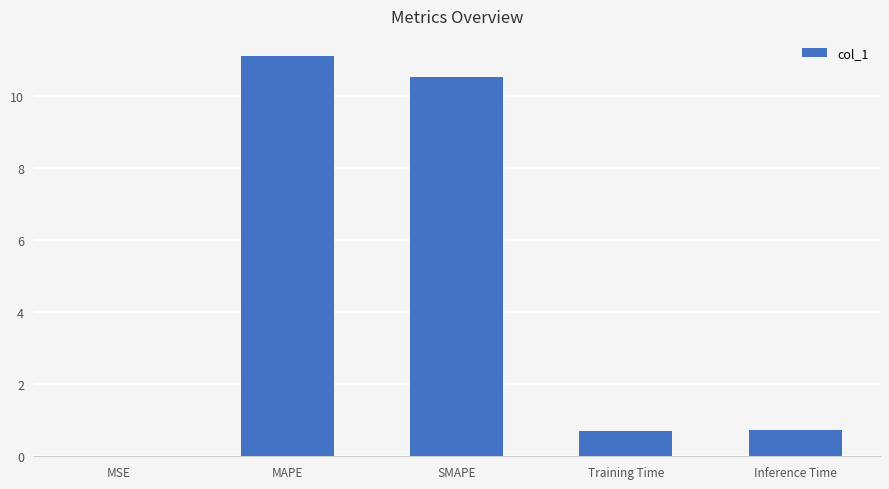

What is the change in value from MAPE to SMAPE?

-0.6